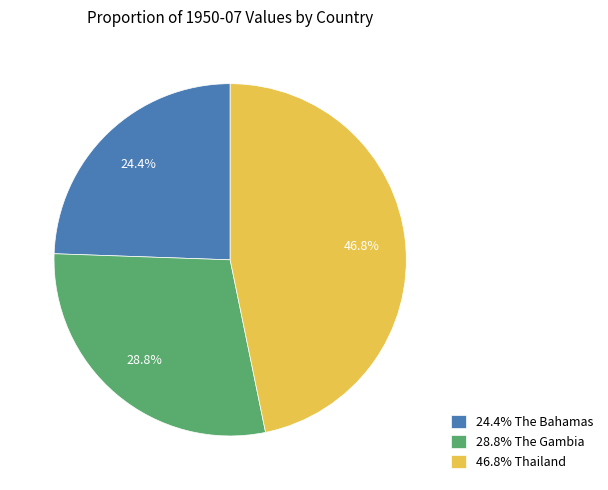

To the nearest percent, what is the difference between the largest and smallest slice percentages?

22%